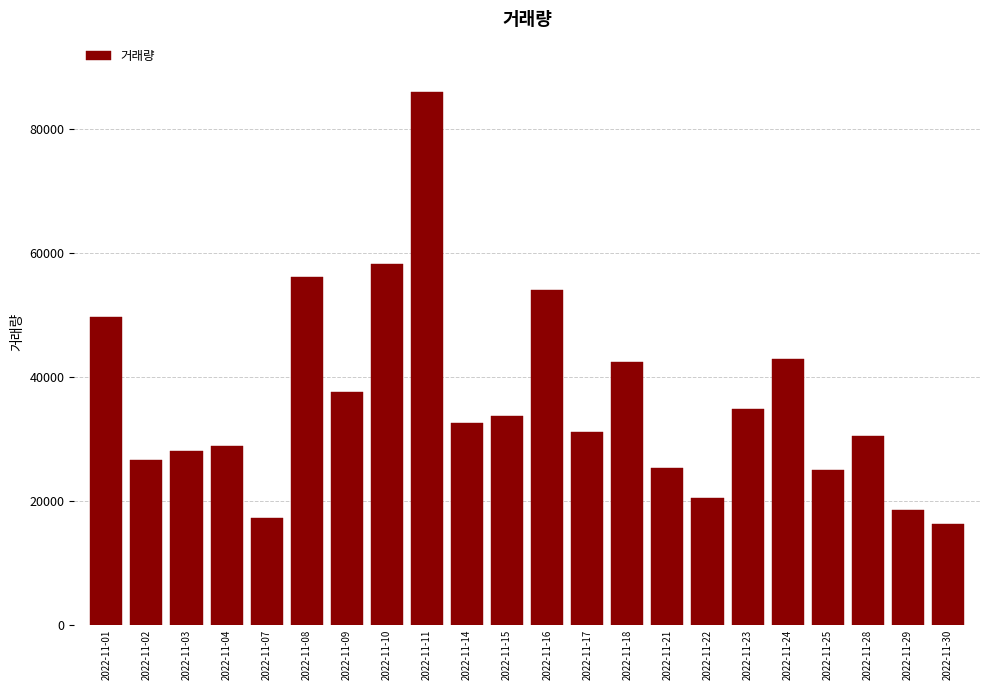

What is the difference between the second highest and minimum values?

42080